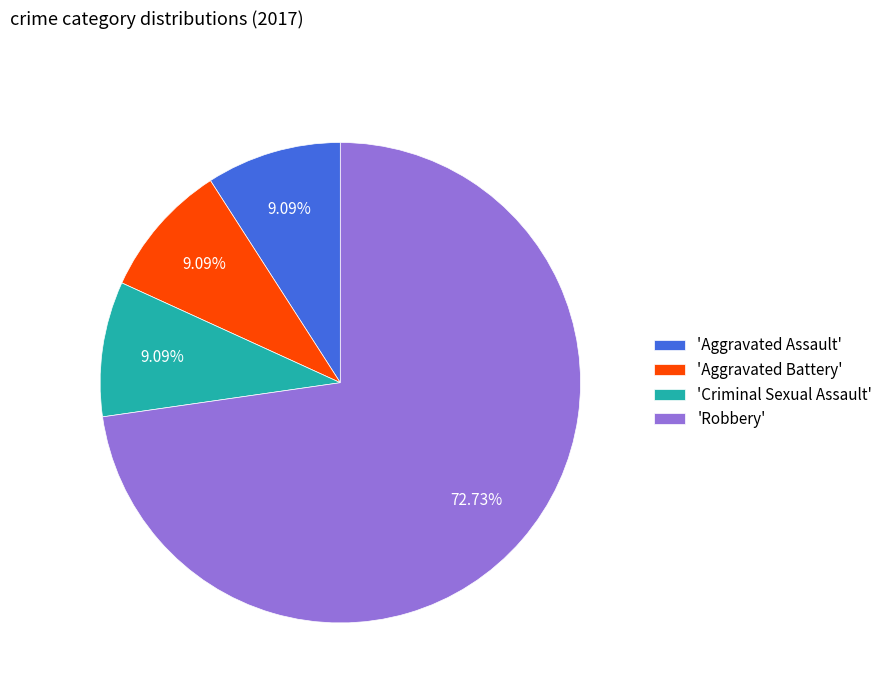

What is the largest slice in the pie chart?

'Robbery'